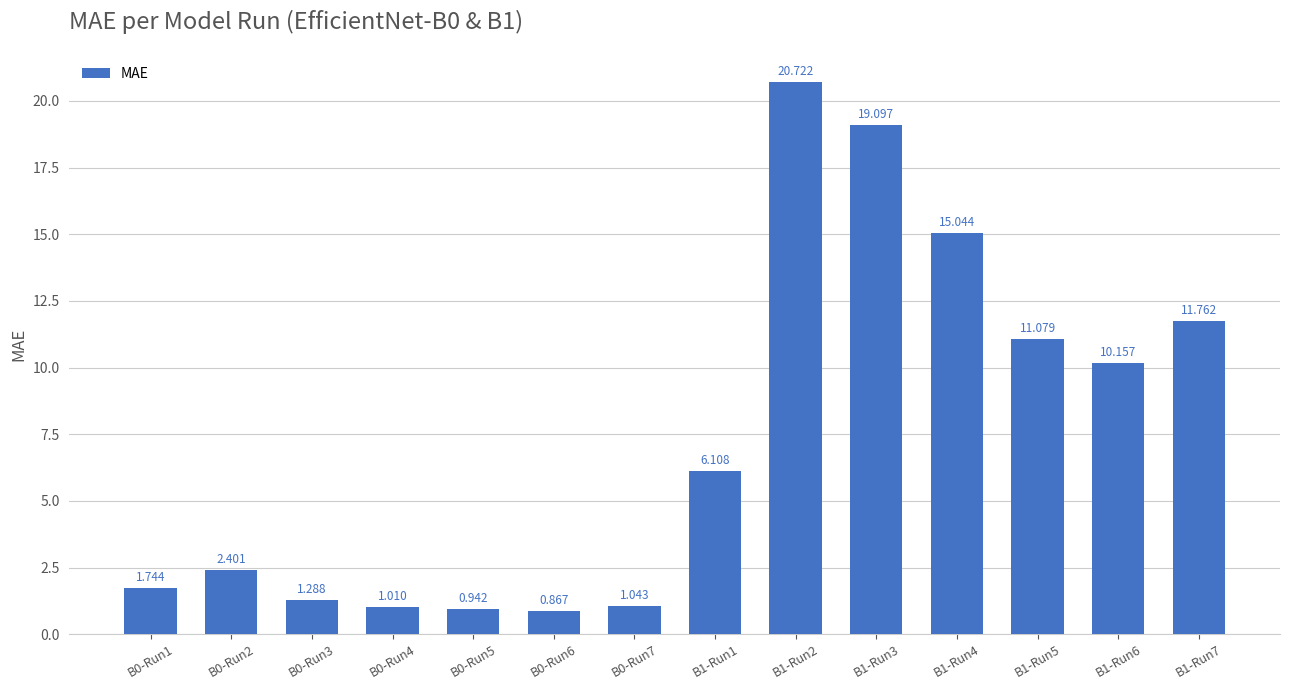

List the labels in order of value, smallest first.

B0-Run6, B0-Run5, B0-Run4, B0-Run7, B0-Run3, B0-Run1, B0-Run2, B1-Run1, B1-Run6, B1-Run5, B1-Run7, B1-Run4, B1-Run3, B1-Run2